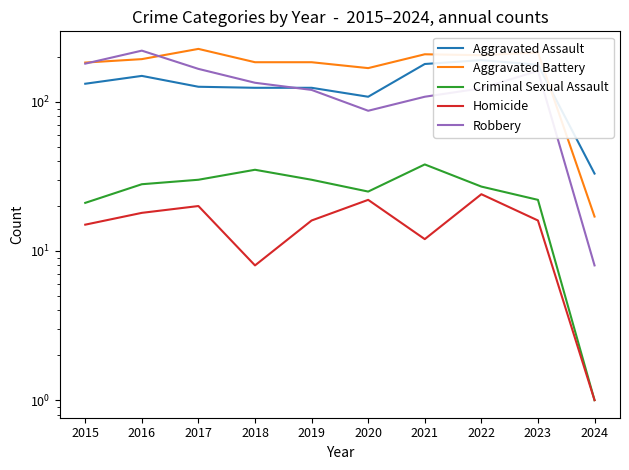

How many lines are shown in the chart?

5